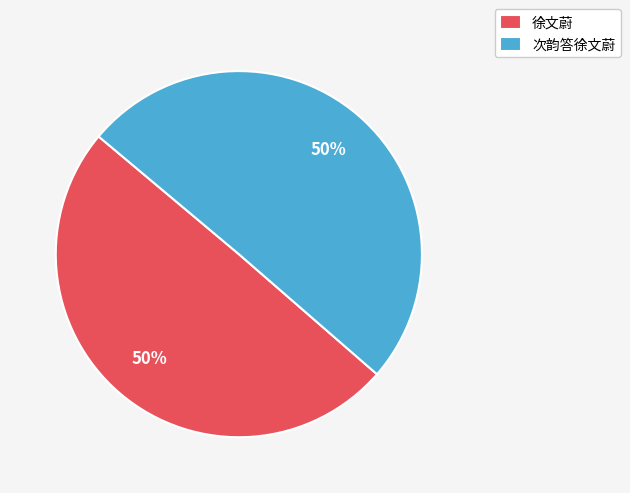

Approximately how many times larger is the value at 次韵答徐文蔚 compared to 徐文蔚?

1.0